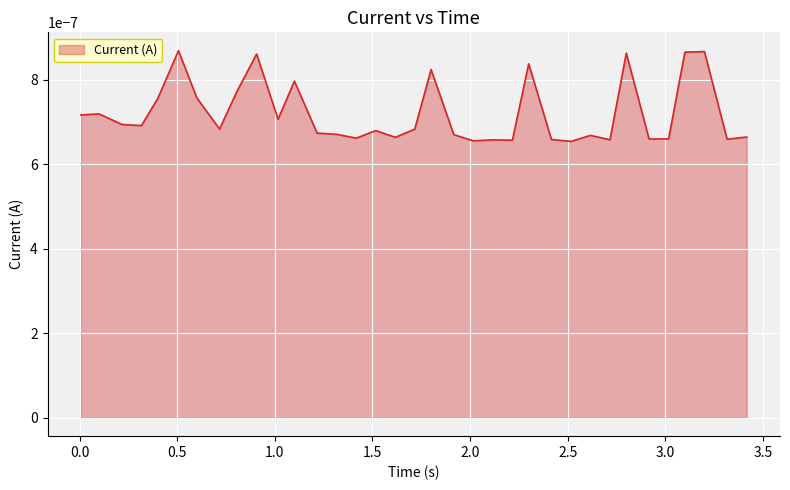

How many lines are shown in the chart?

1